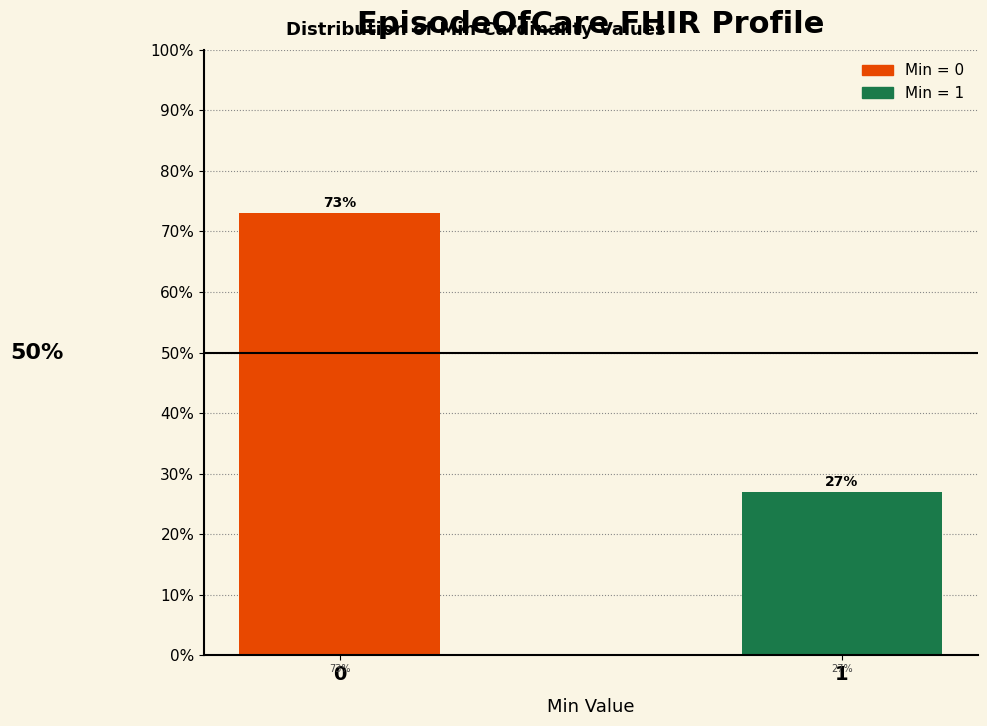

Reading left to right, extract all data points from this chart.

73.0	27.0